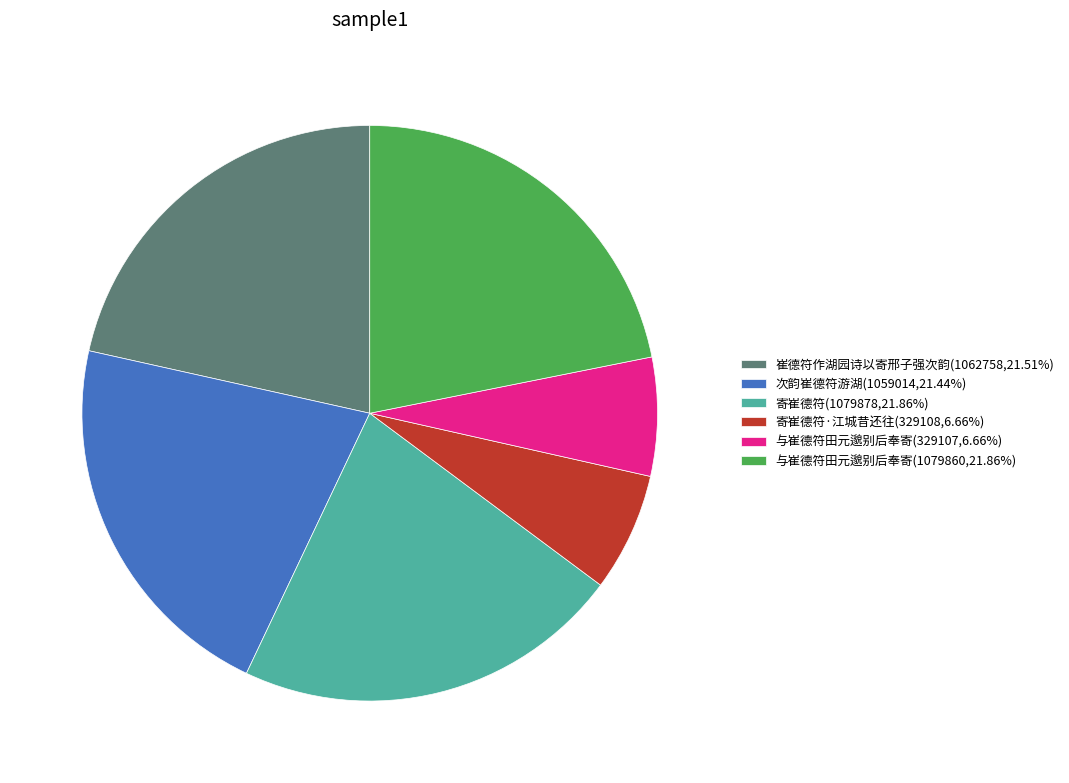

Do 寄崔德符(1079878,21.86%) and 与崔德符田元邈别后奉寄(1079860,21.86%) together represent more than half of the pie?

No